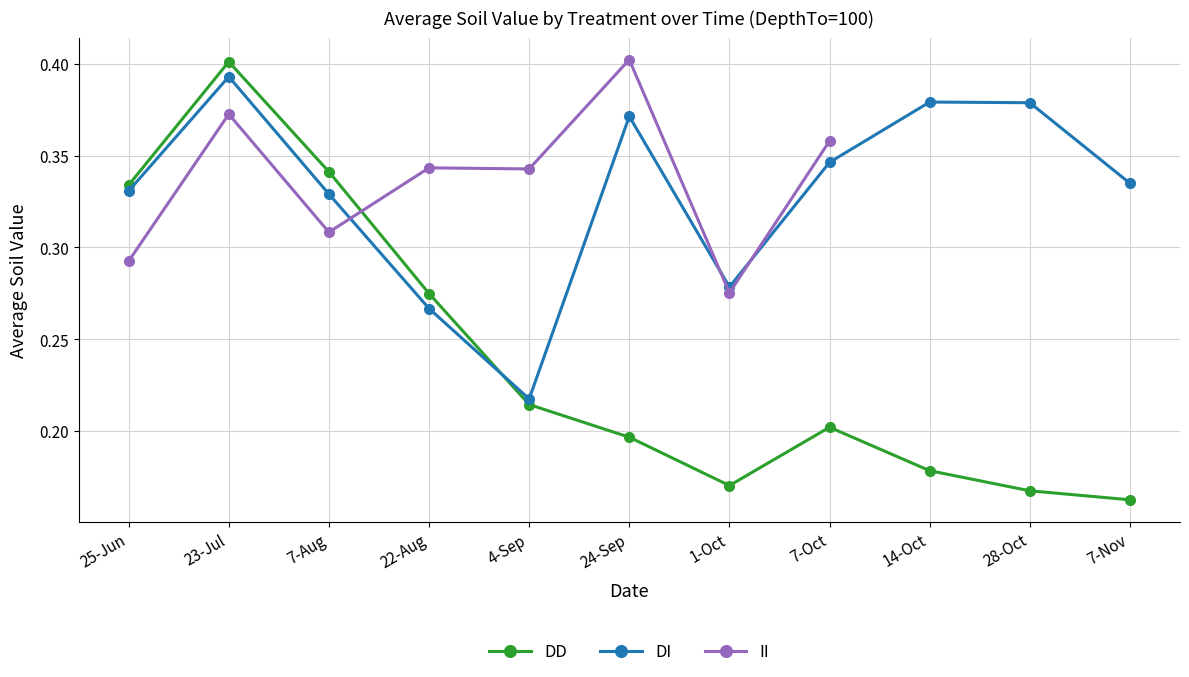

Count the DD values in the range 0 to 1.

11